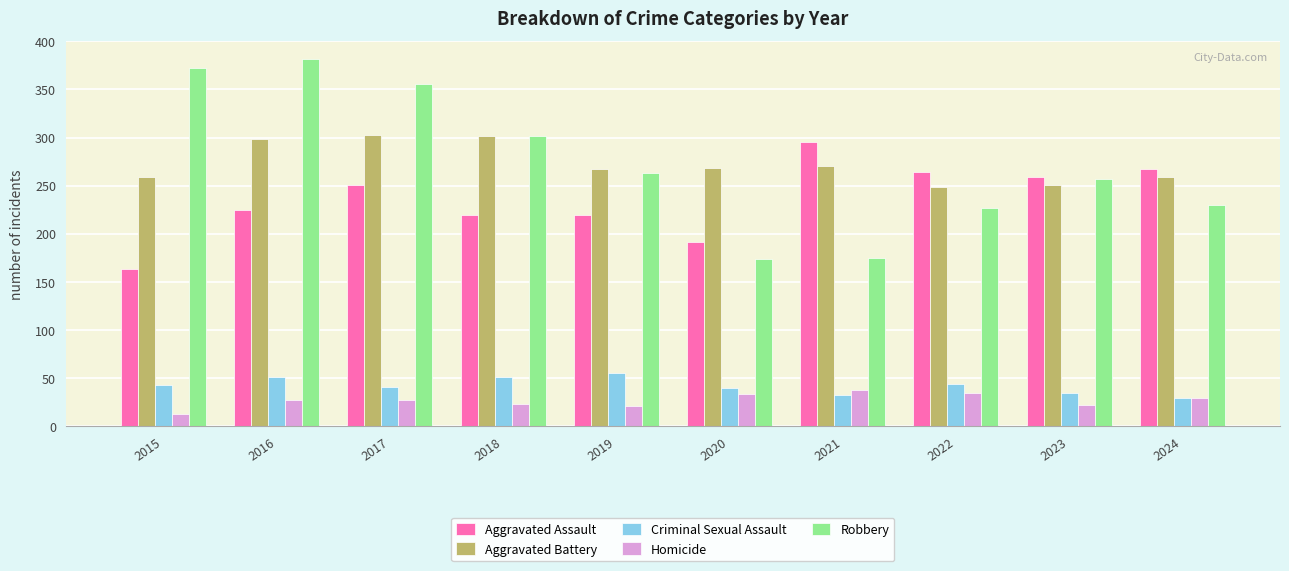

What is the difference between the Robbery values at 2018 and 2024?

72